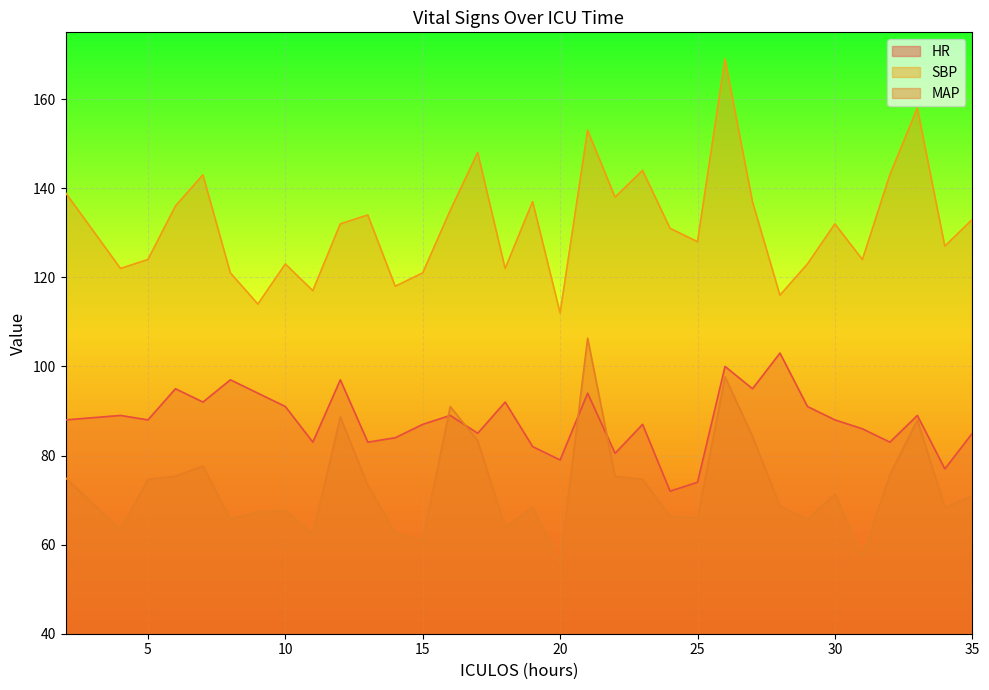

Rank the categories by MAP value from highest to lowest.

21, 26, 16, 12, 33, 27, 17, 7, 32, 6, 22, 2, 5, 23, 13, 30, 35, 28, 19, 34, 10, 9, 24, 25, 8, 29, 18, 4, 14, 11, 15, 31, 20